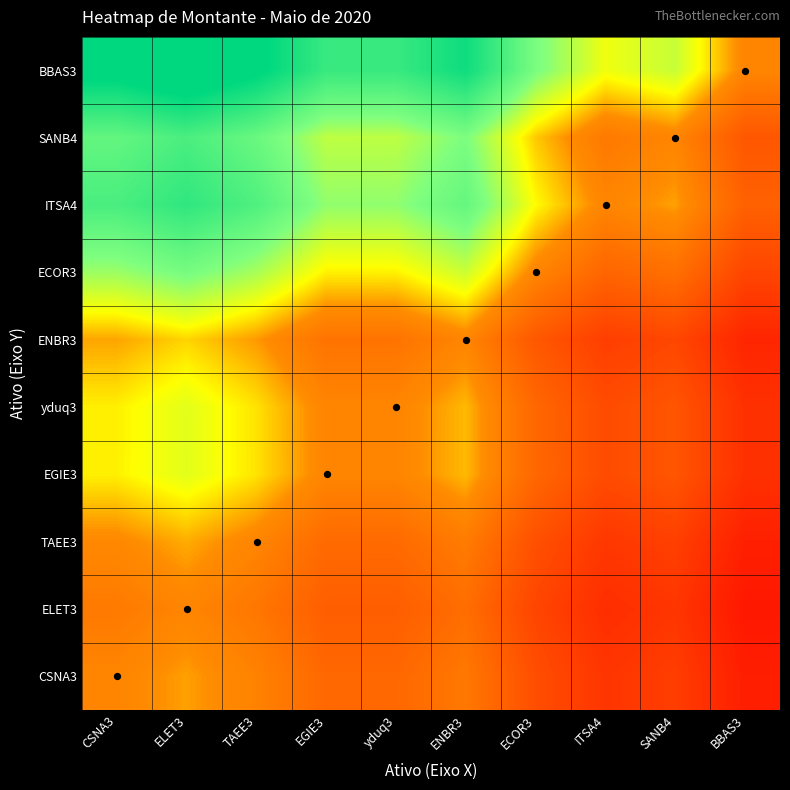

What is the total value across all series at ITSA4?

8.1